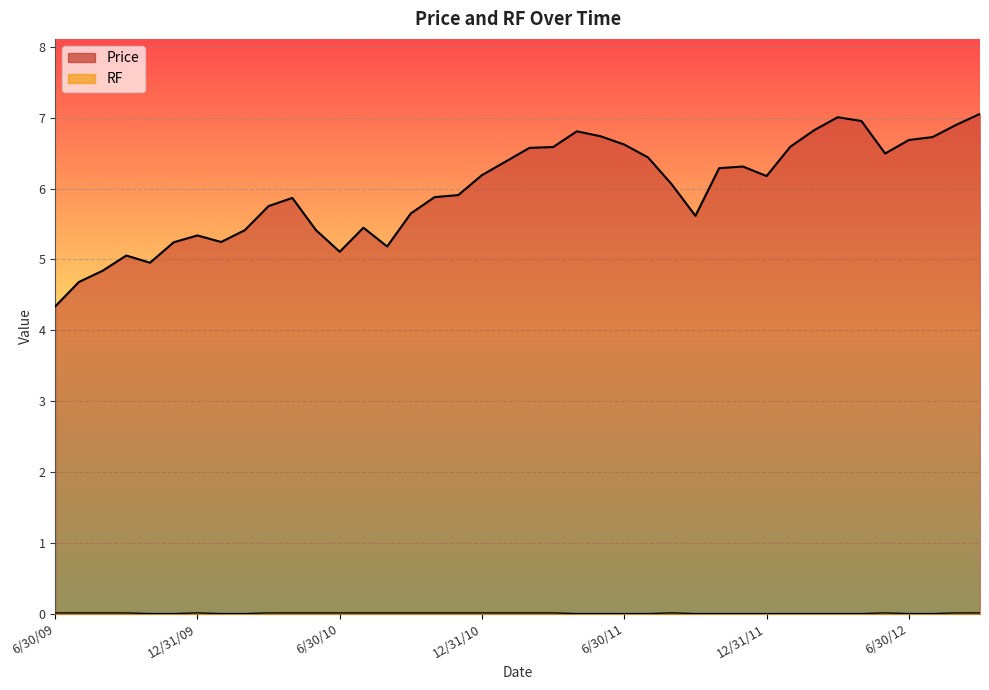

How many RF values are between 0 and 1?

40